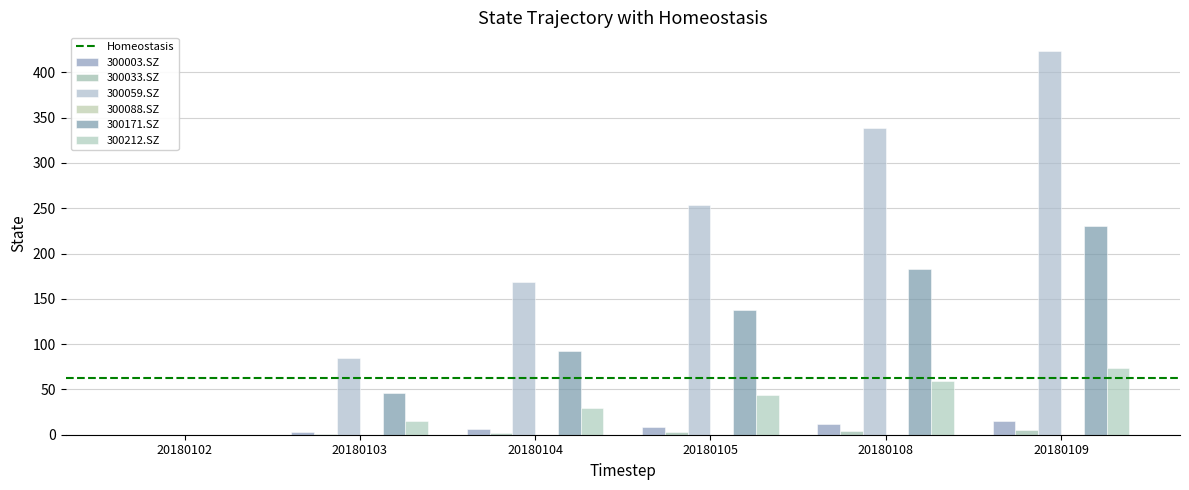

How many distinct data groups are displayed?

5